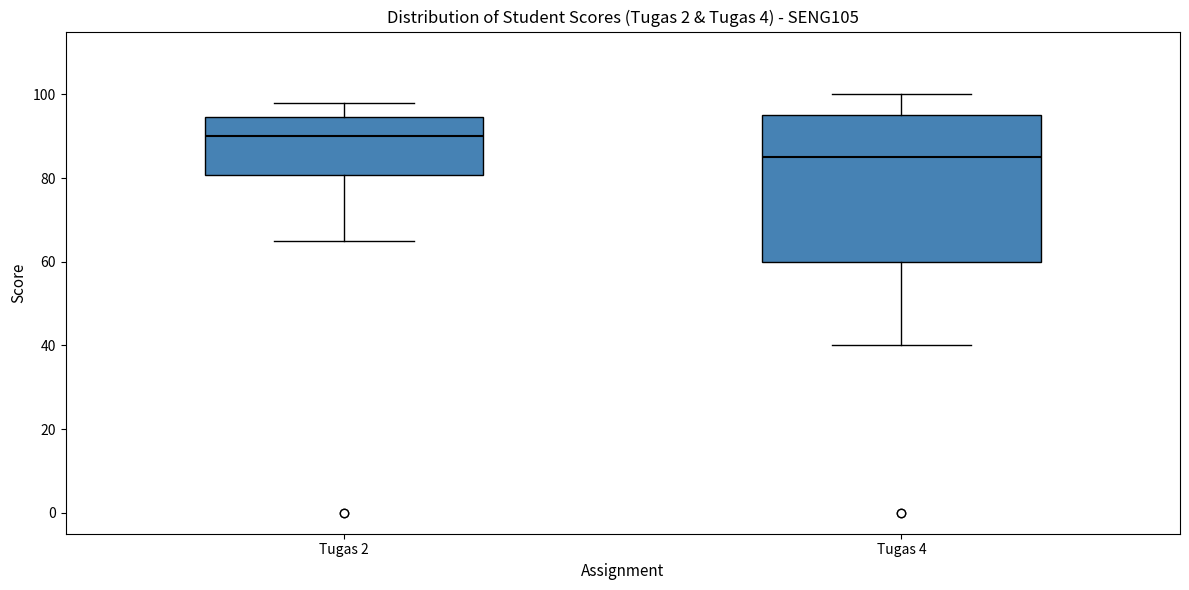

Reading left to right, read every box against the y-axis: the position of its median line, the range the box covers, and the ends of its whiskers. The values are not printed on the chart, so give them approximately, as read against the axis.

Tugas 2: median 90, box 80 to 94, whiskers 66 to 98
Tugas 4: median 86, box 60 to 96, whiskers 40 to 100